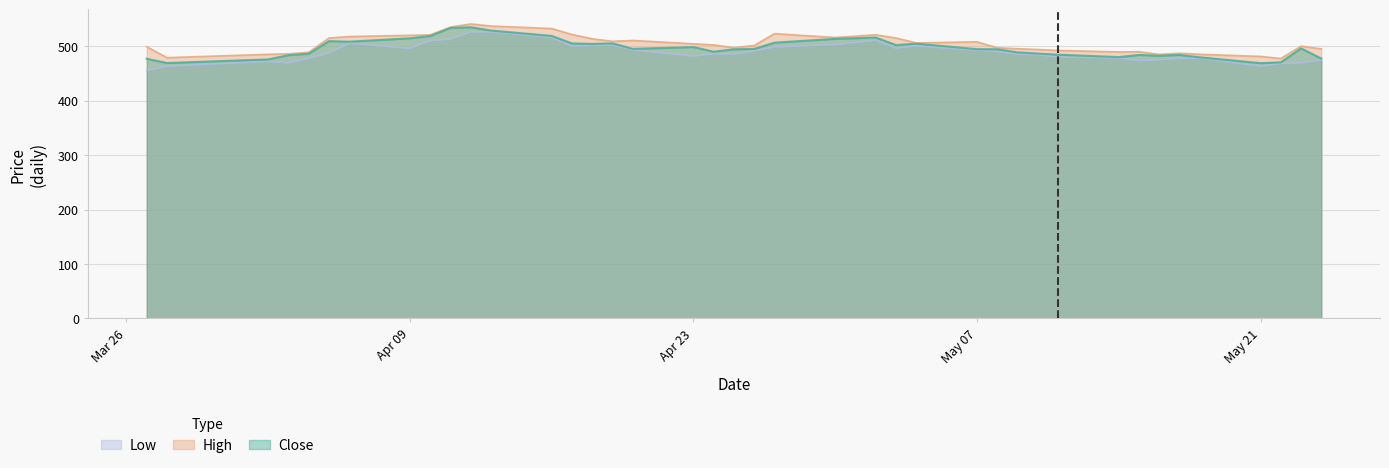

How many distinct data groups are displayed?

3